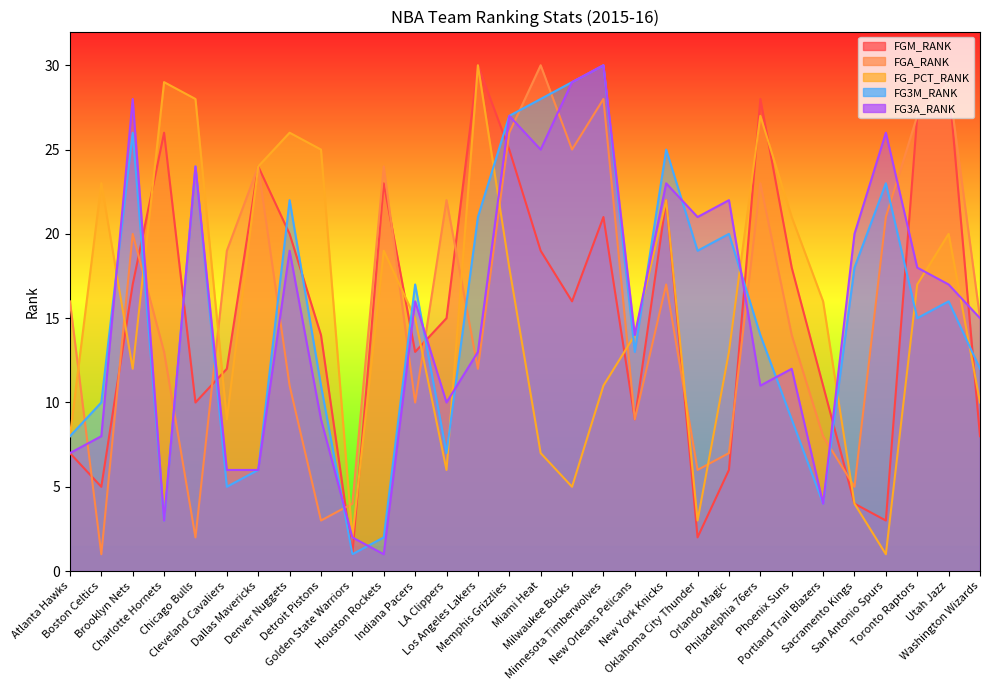

What is the smallest value displayed?

1